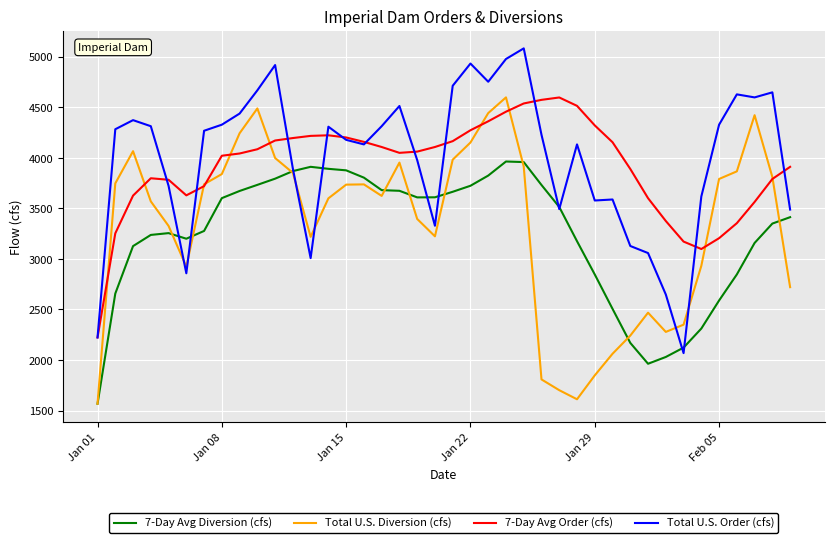

True or false: Total U.S. Order (cfs) and Total U.S. Diversion (cfs) intersect in this chart.

True